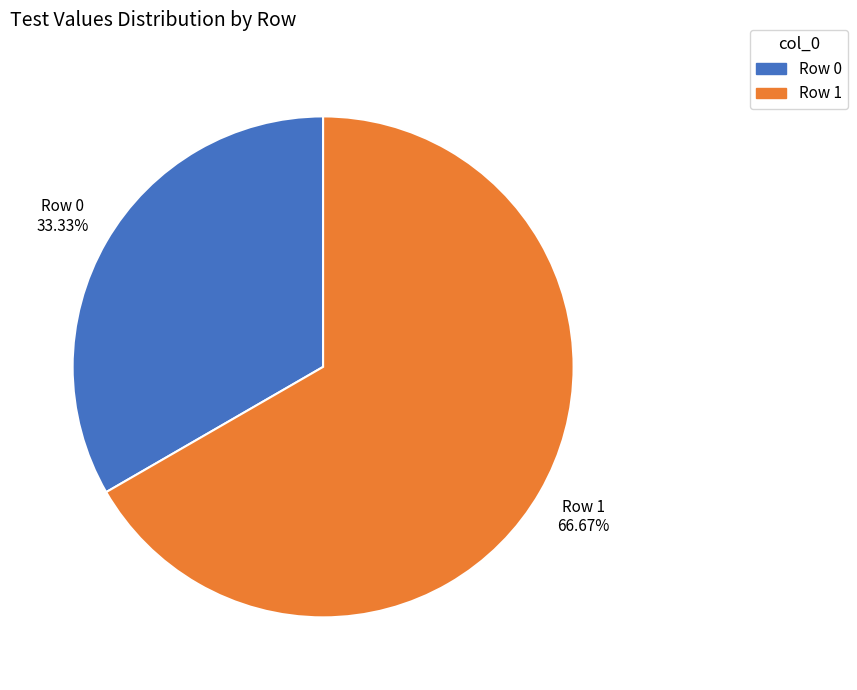

Rank the categories by value from highest to lowest.

Row 1, Row 0